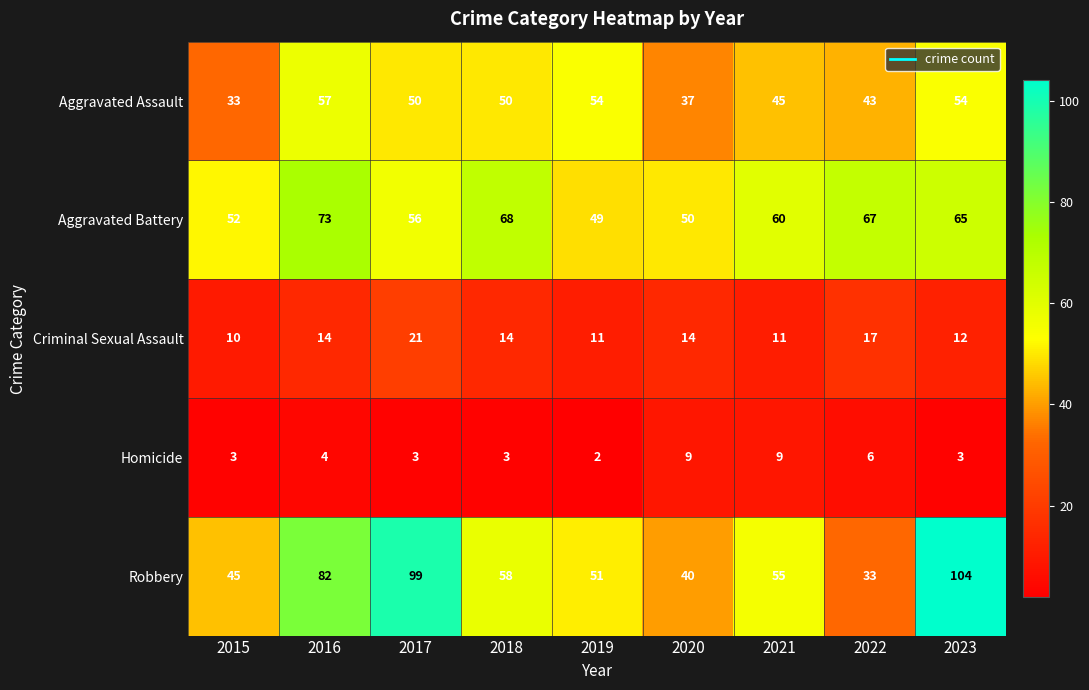

True or false: Homicide has a value of 3 at 2015.

True